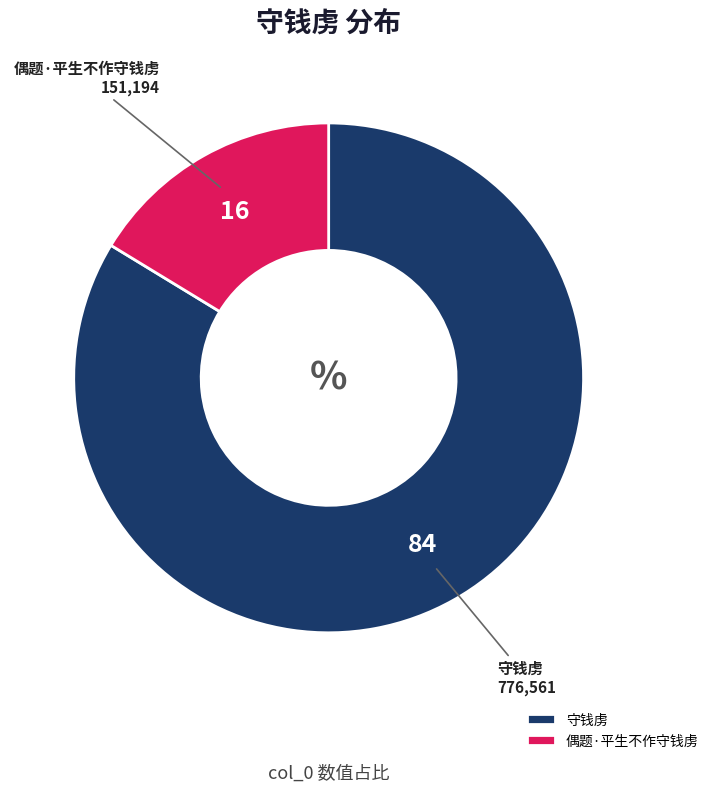

Is it true that 守钱虏 is 95% of the pie?

False